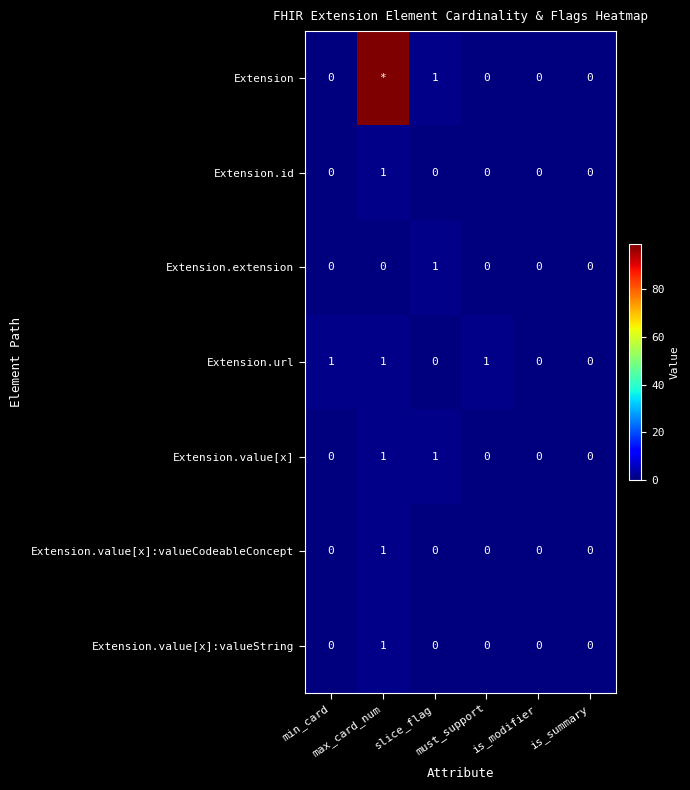

How many Extension.value[x]:valueString values are between 0 and 1?

6